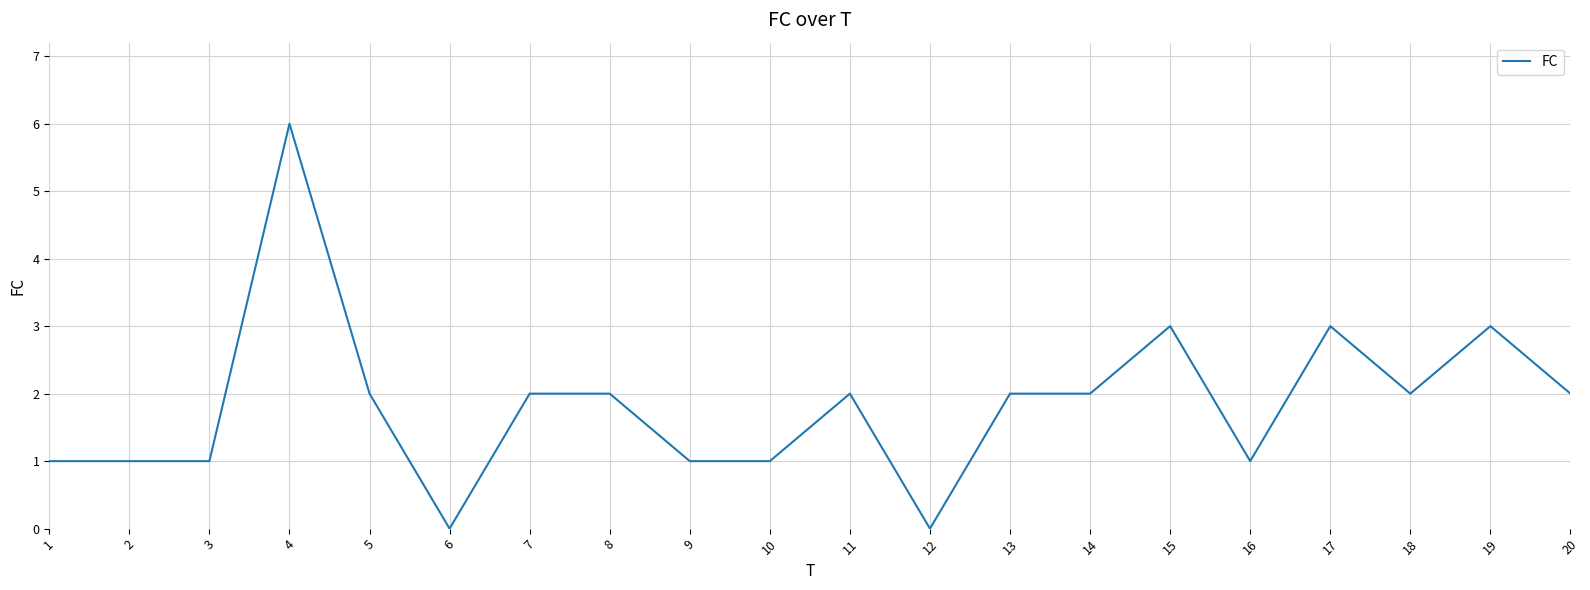

Is this an area chart (filled region under the line)?

No